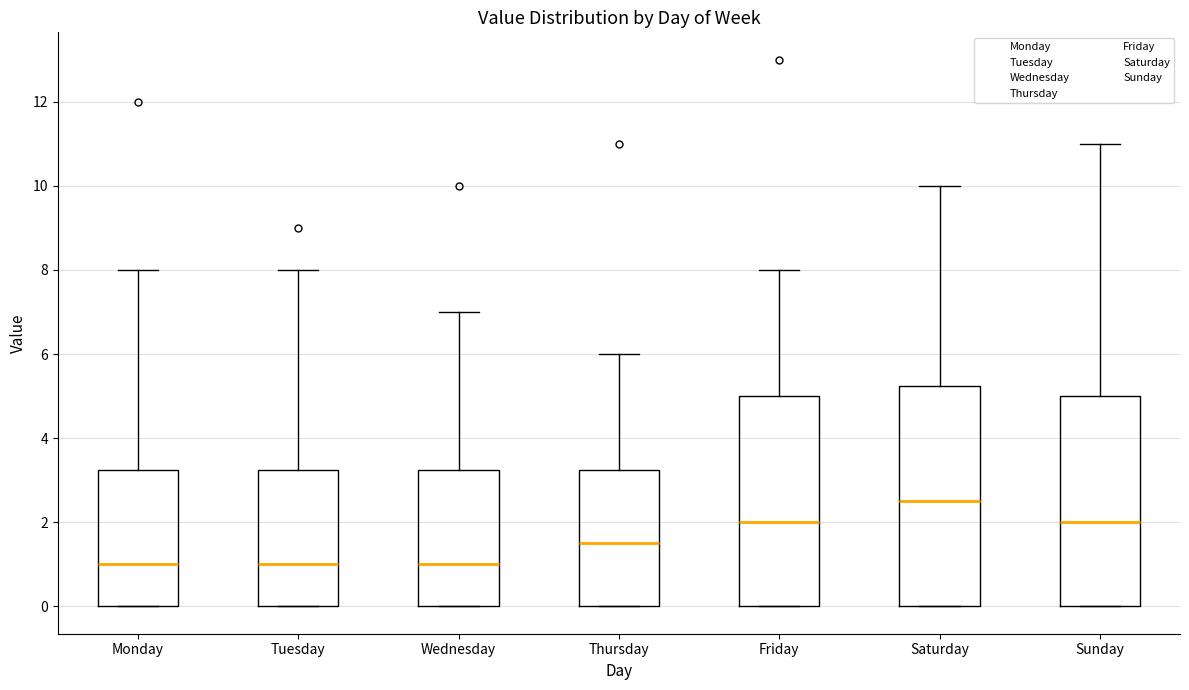

Which box's median line is the highest?

Saturday